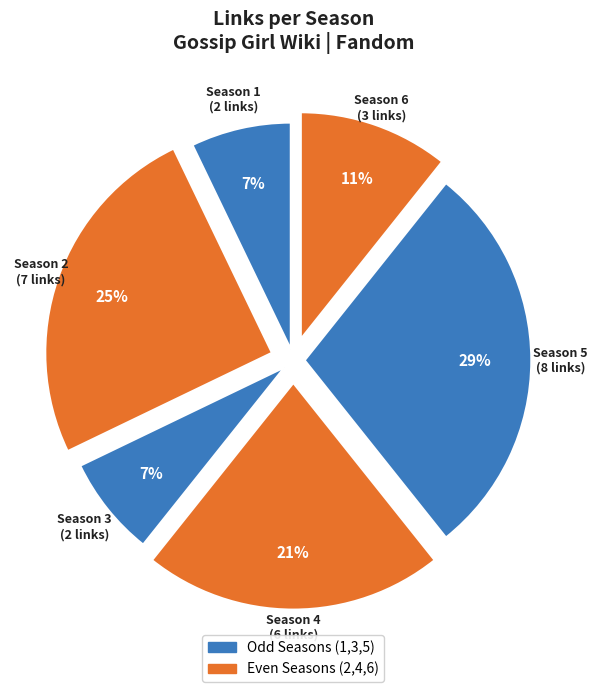

Is there any slice that represents more than half of the pie?

No